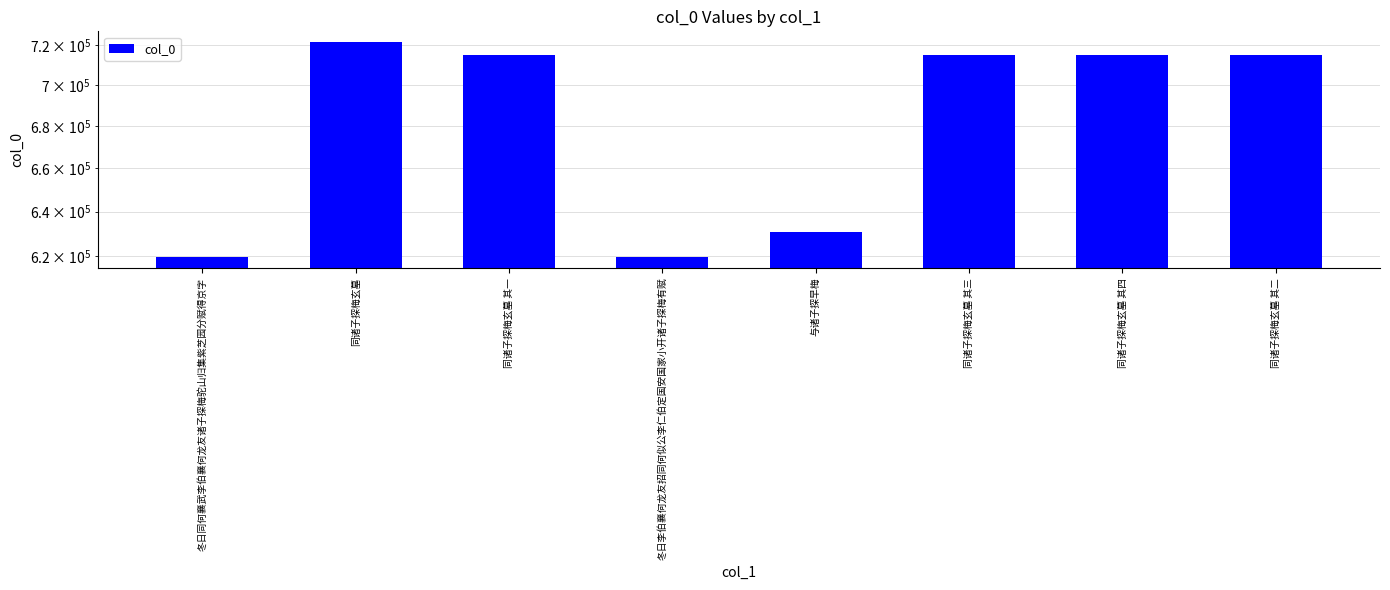

Rank the categories by value from highest to lowest.

同诸子探梅玄墓, 同诸子探梅玄墓 其四, 同诸子探梅玄墓 其三, 同诸子探梅玄墓 其二, 同诸子探梅玄墓 其一, 与诸子探早梅, 冬日李伯襄何龙友招同何似公李仁伯定国安国家小开诸子探梅有赋, 冬日同何襄武李伯襄何龙友诸子探梅驼山归集紫芝园分赋得京字